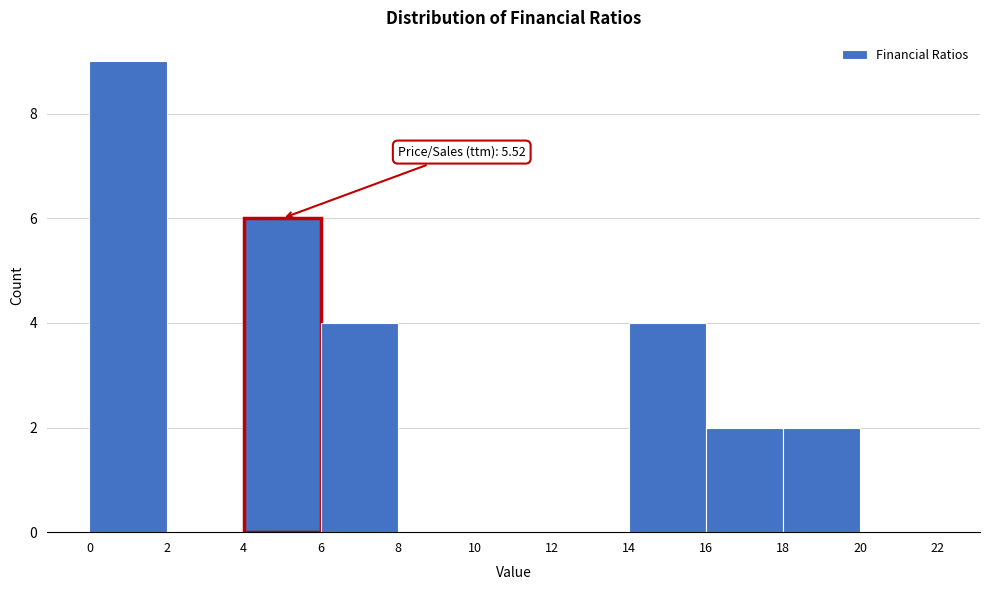

Over which range of the x-axis is the bar tallest?

0 to 2